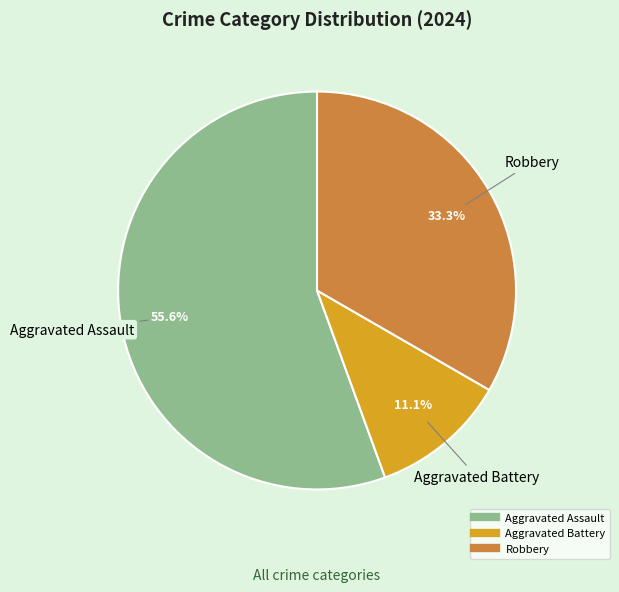

Is there any slice that represents more than half of the pie?

Yes